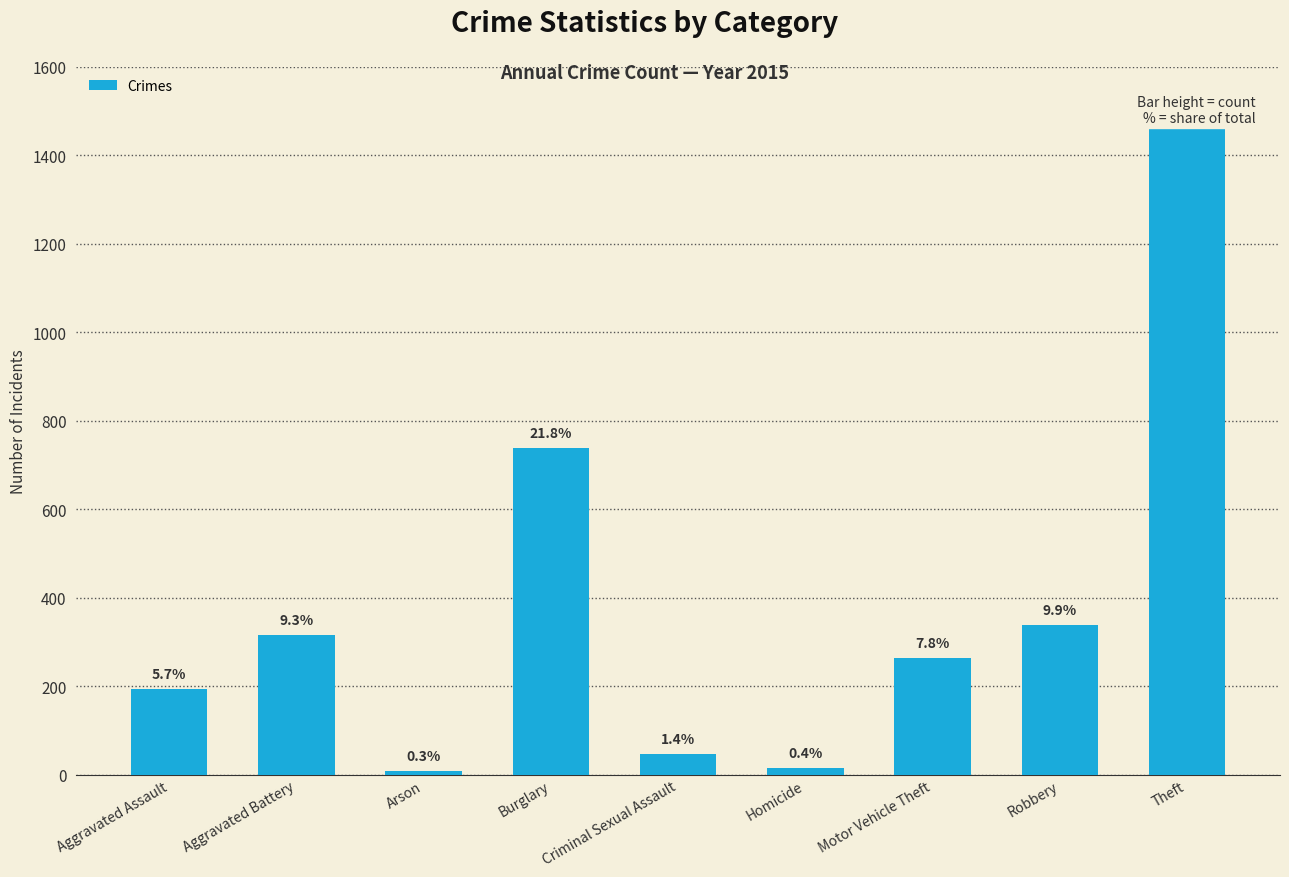

Count the number of data series in this chart.

1